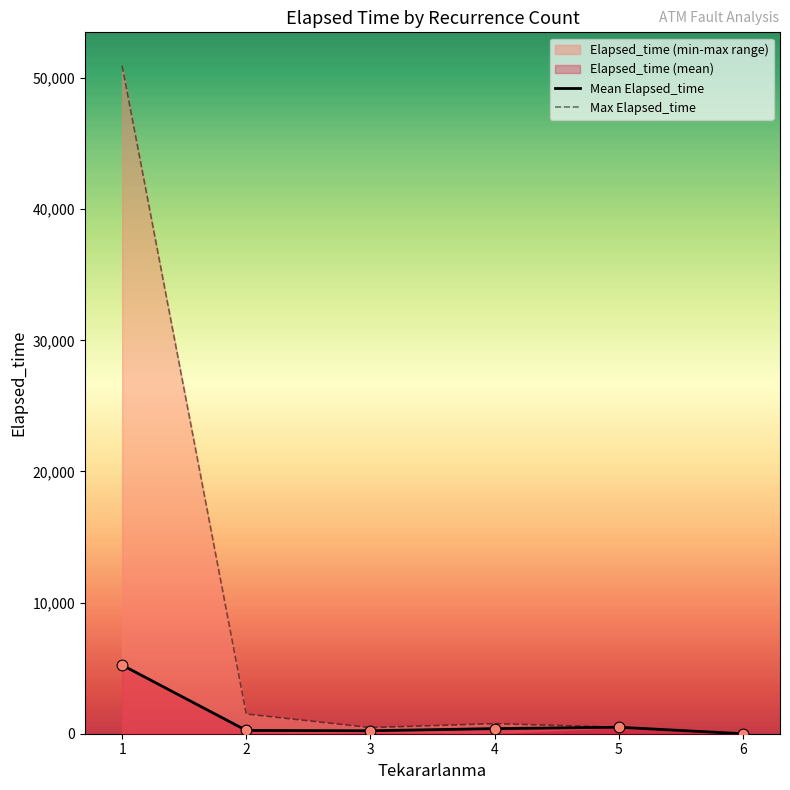

Is the value of Mean Elapsed_time at 6 greater than the value of Max Elapsed_time at 6?

No